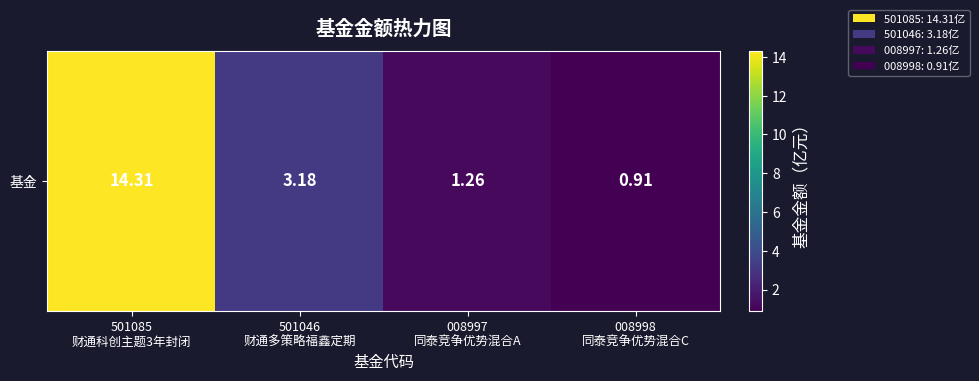

What is the maximum value shown in the chart?

14.3